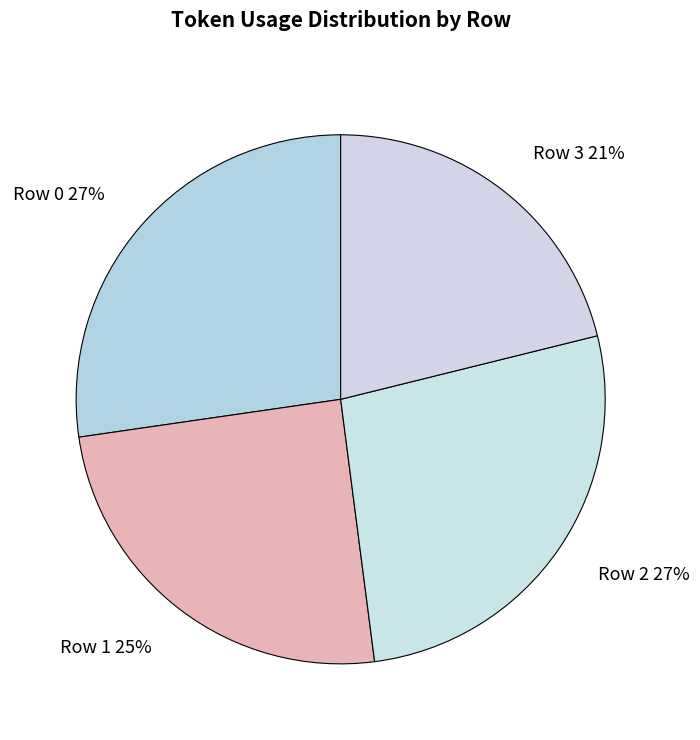

To the nearest percent, what percentage of the pie is Row 2?

27%